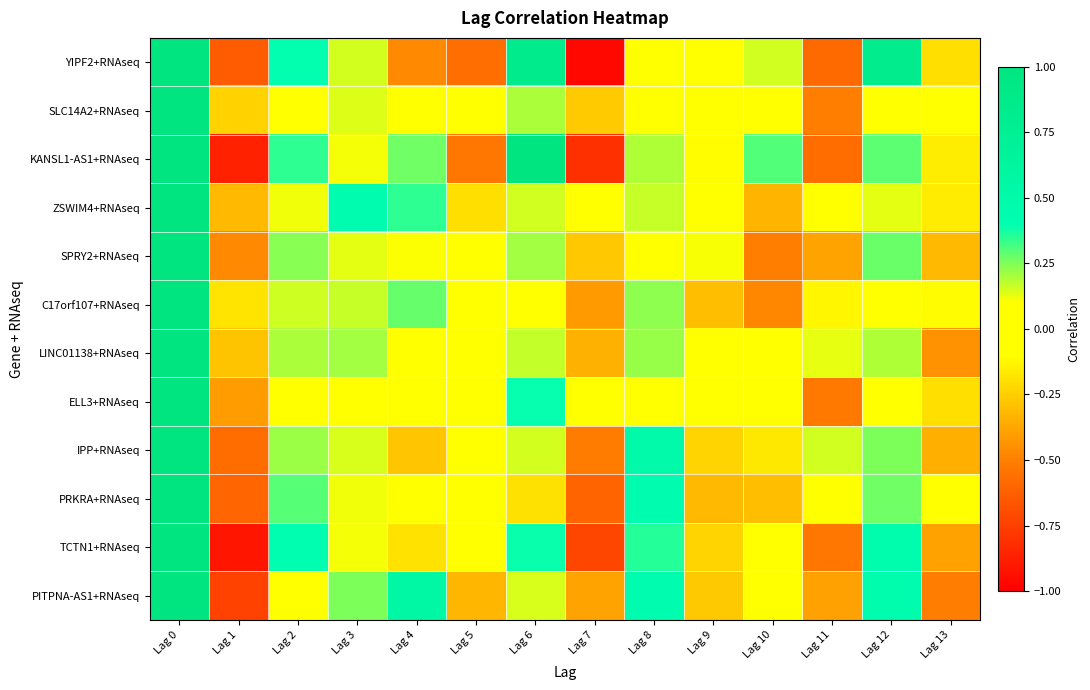

How many series are shown in this chart?

12